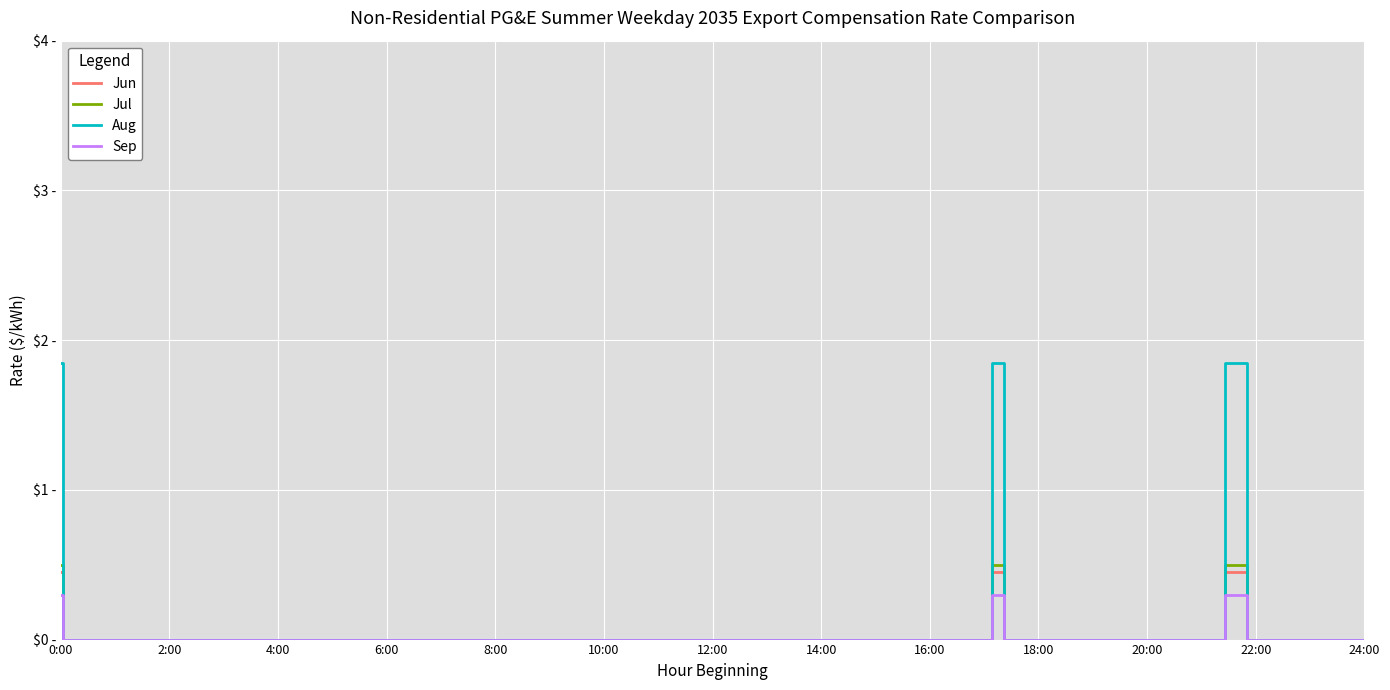

Reading right to left, extract all data points from this chart.

Jun: 0.0	0.0	0.0	0.0	0.0	0.0	0.0	0.0	0.5	0.0	0.0	0.0	0.0	0.0	0.5	0.0	0.0	0.0	0.0	0.0	0.0	0.0	0.0	0.0	0.0	0.0	0.0	0.0	0.0	0.0	0.0	0.0	0.0	0.0	0.0	0.0	0.0	0.0	0.0	0.5
Jul: 0.0	0.0	0.0	0.0	0.0	0.0	0.0	0.0	0.5	0.0	0.0	0.0	0.0	0.0	0.5	0.0	0.0	0.0	0.0	0.0	0.0	0.0	0.0	0.0	0.0	0.0	0.0	0.0	0.0	0.0	0.0	0.0	0.0	0.0	0.0	0.0	0.0	0.0	0.0	0.5
Aug: 0.0	0.0	0.0	0.0	0.0	0.0	0.0	0.0	1.9	0.0	0.0	0.0	0.0	0.0	1.9	0.0	0.0	0.0	0.0	0.0	0.0	0.0	0.0	0.0	0.0	0.0	0.0	0.0	0.0	0.0	0.0	0.0	0.0	0.0	0.0	0.0	0.0	0.0	0.0	1.9
Sep: 0.0	0.0	0.0	0.0	0.0	0.0	0.0	0.0	0.3	0.0	0.0	0.0	0.0	0.0	0.3	0.0	0.0	0.0	0.0	0.0	0.0	0.0	0.0	0.0	0.0	0.0	0.0	0.0	0.0	0.0	0.0	0.0	0.0	0.0	0.0	0.0	0.0	0.0	0.0	0.3